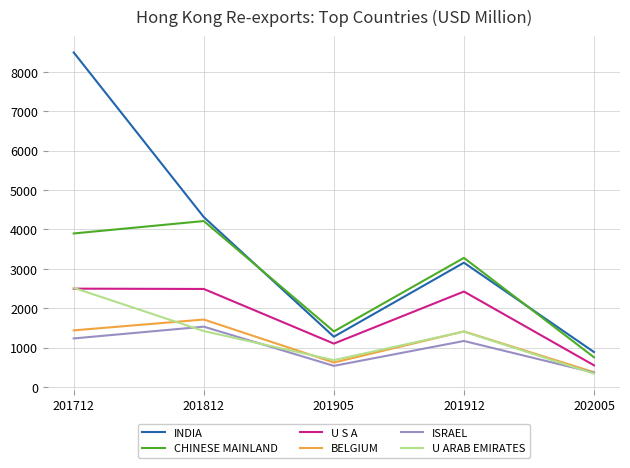

Which series has the widest spread of values?

INDIA